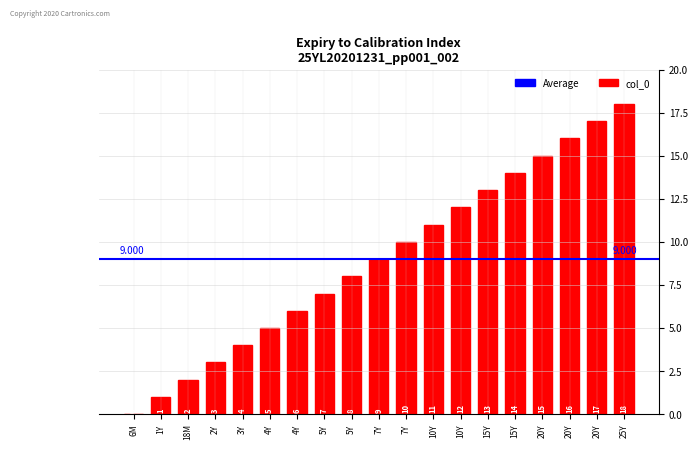

Reading left to right, extract all data points from this chart.

0	1	2	3	4	5	6	7	8	9	10	11	12	13	14	15	16	17	18